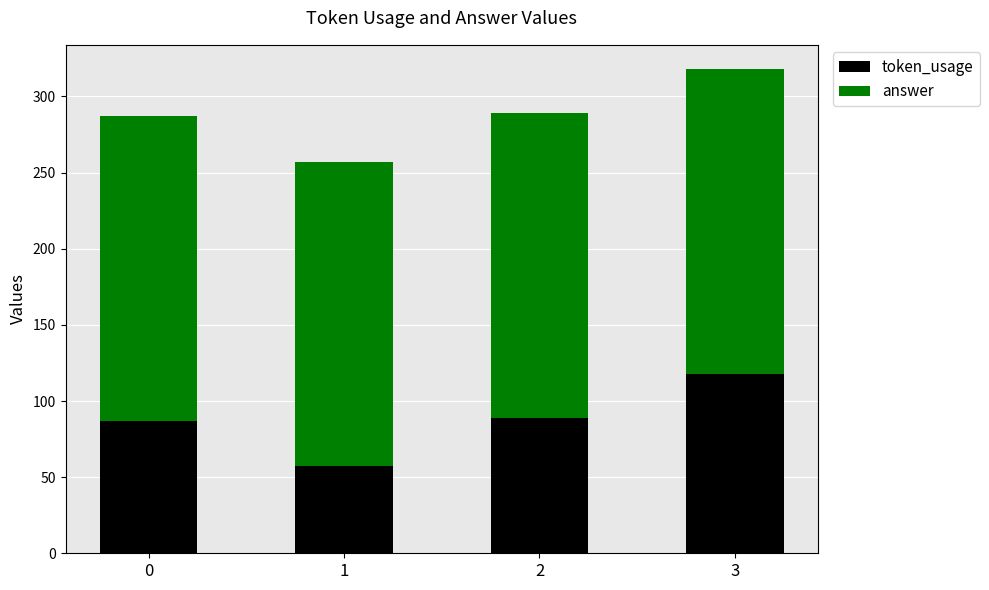

What are all the series names shown in the legend?

token_usage, answer